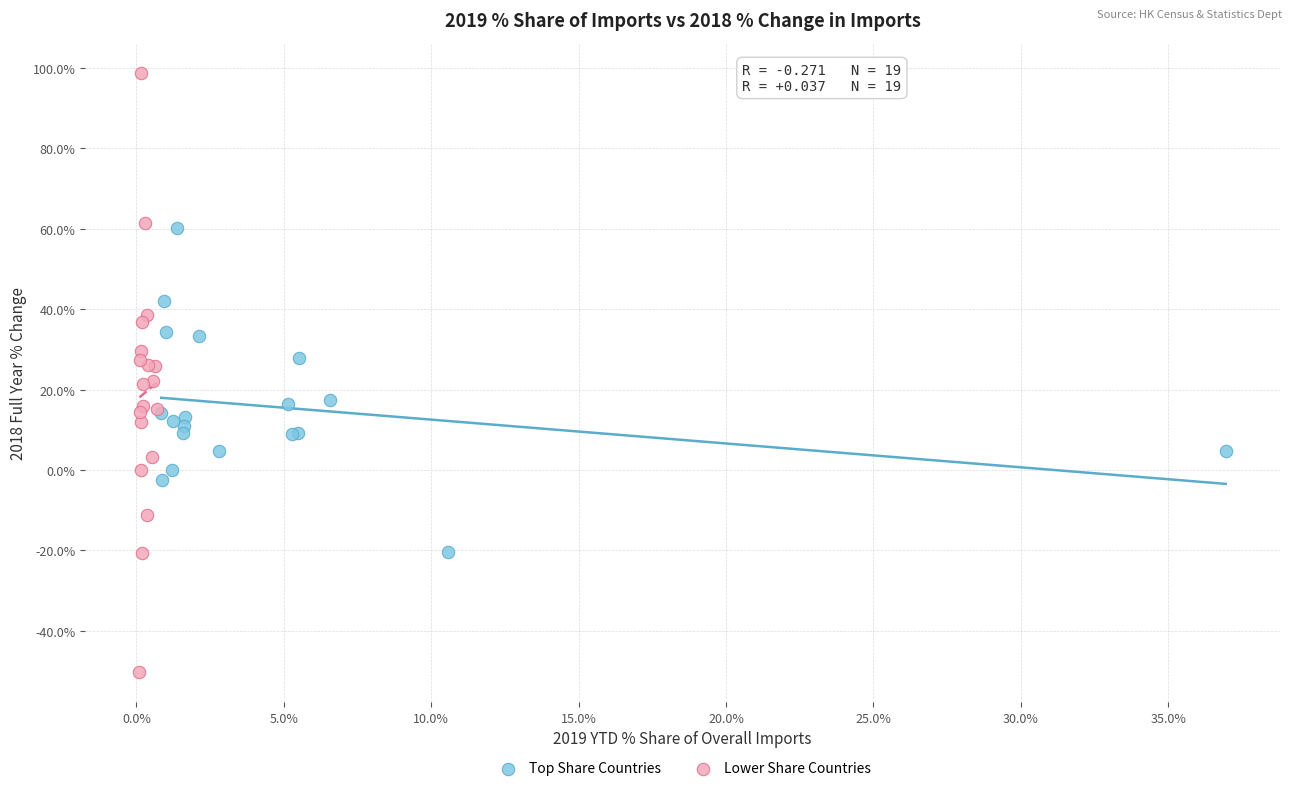

Which series has the largest Y range (max minus min)?

Lower Share Countries